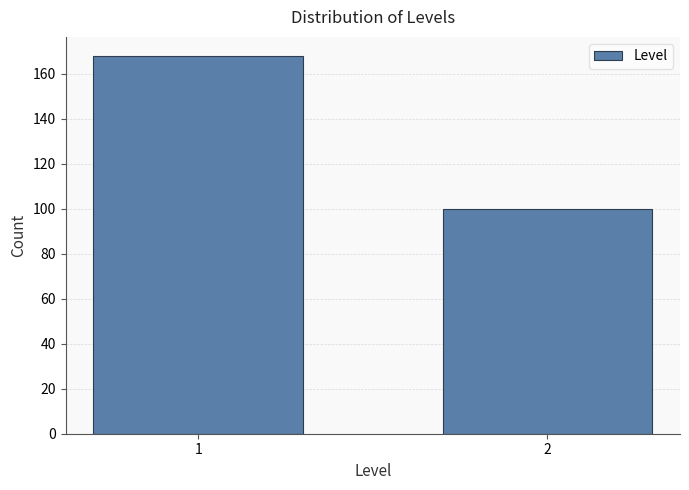

Reading right to left, extract all data points from this chart.

100	168